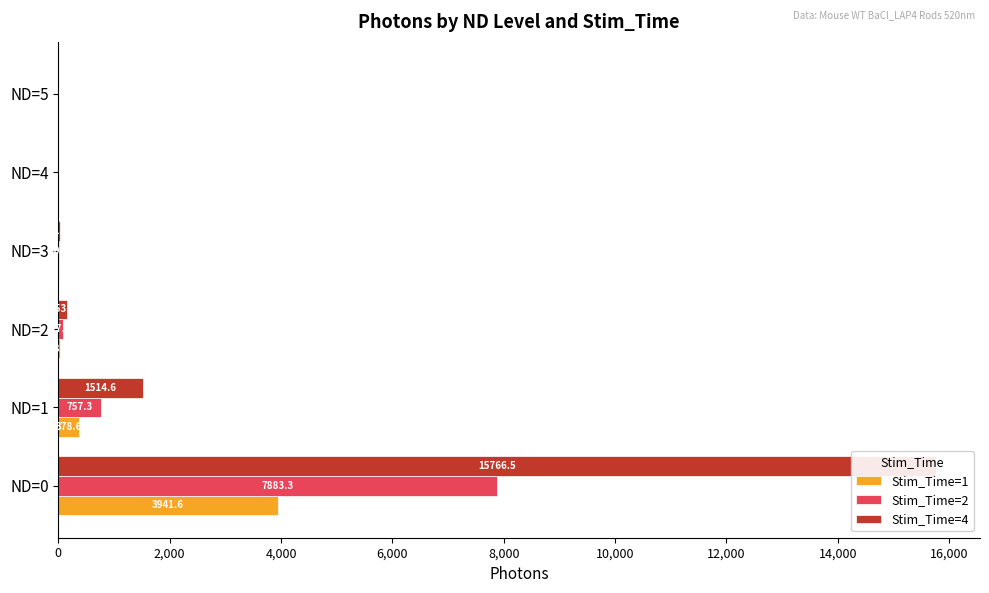

Reading left to right, extract all data points from this chart.

Stim_Time=1: 3941.6	378.6	38.5	5.4	0.4	0.0
Stim_Time=2: 7883.3	757.3	77.0	10.7	0.9	0.1
Stim_Time=4: 15766.5	1514.6	153.9	21.5	1.8	0.2